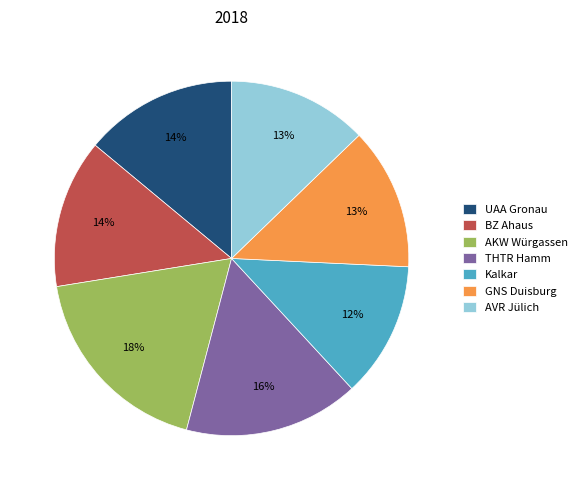

Is it true that AKW Würgassen is 18% of the pie?

True